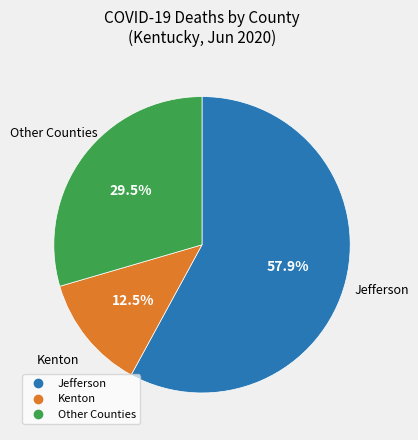

Does any single category account for the majority?

Yes